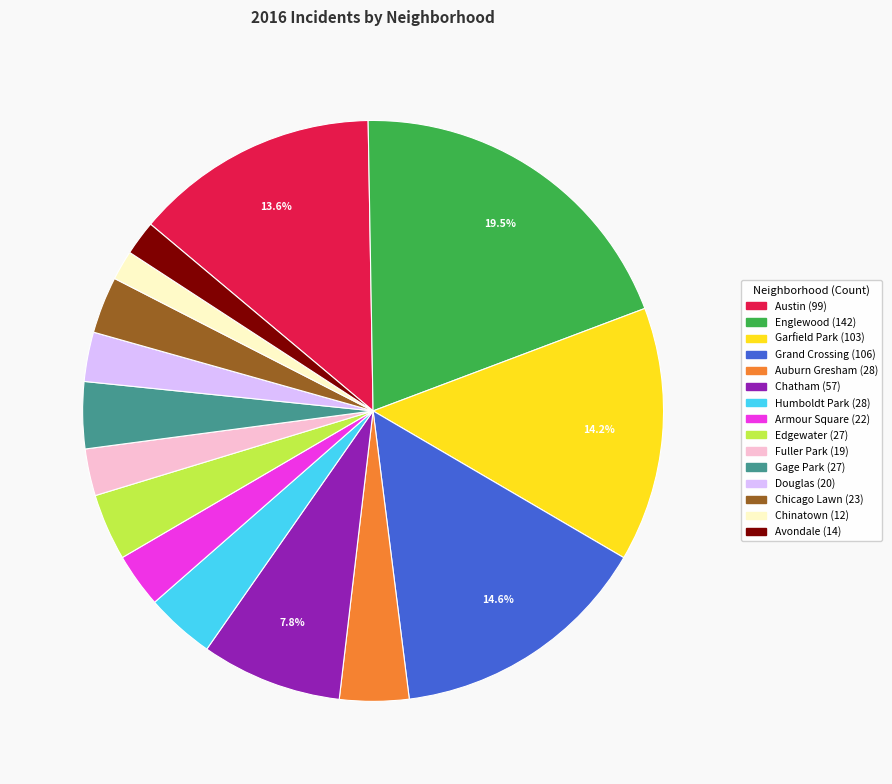

To the nearest percent, what is the combined percentage of Avondale and Garfield Park?

16%